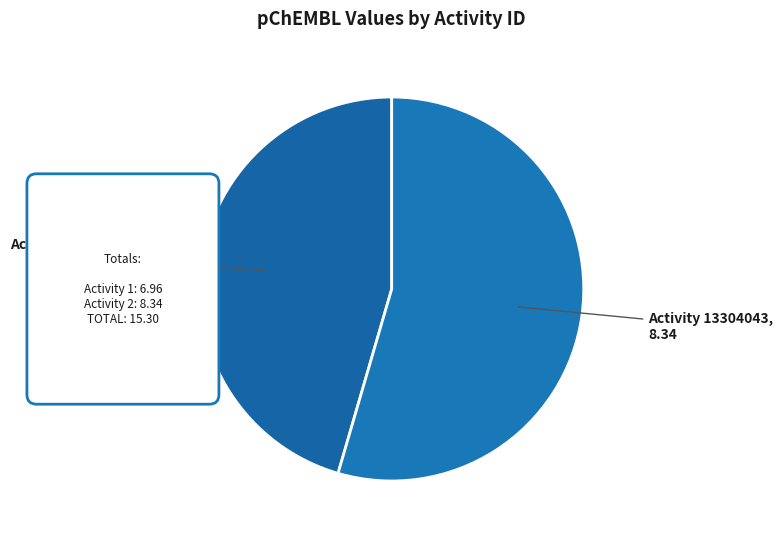

To the nearest percent, what is the difference between the 13303145 and 13304043 slice percentages?

9%